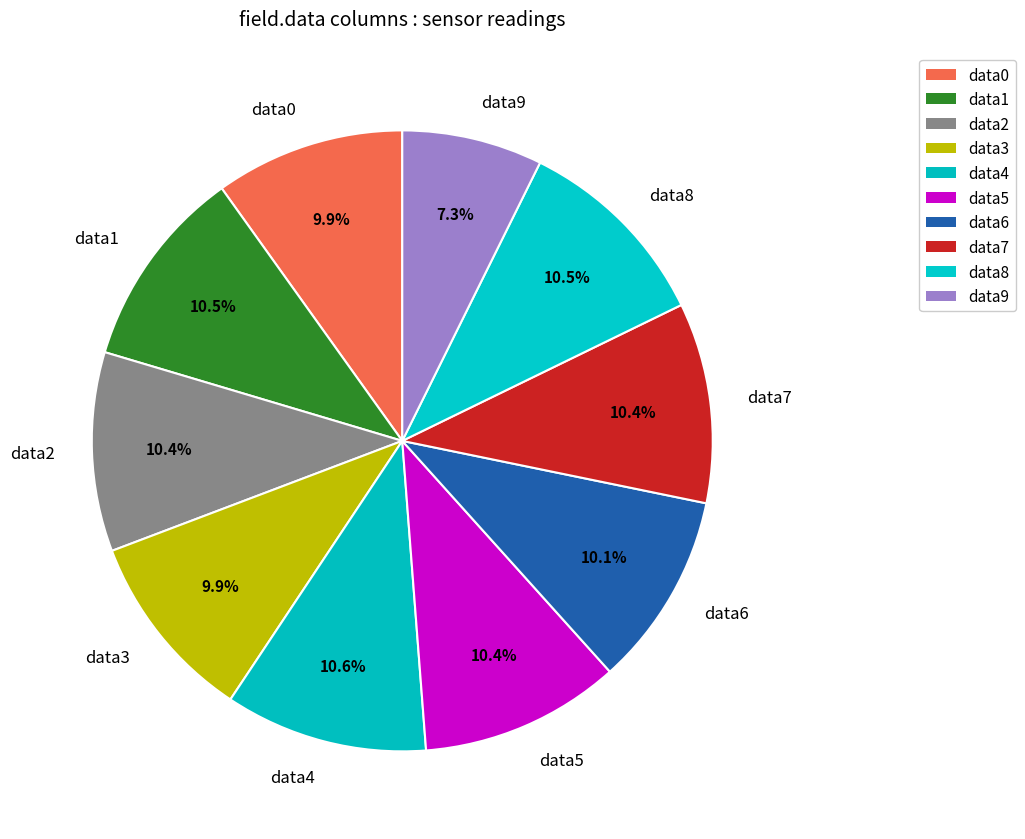

What is the smallest slice in the pie chart?

data9